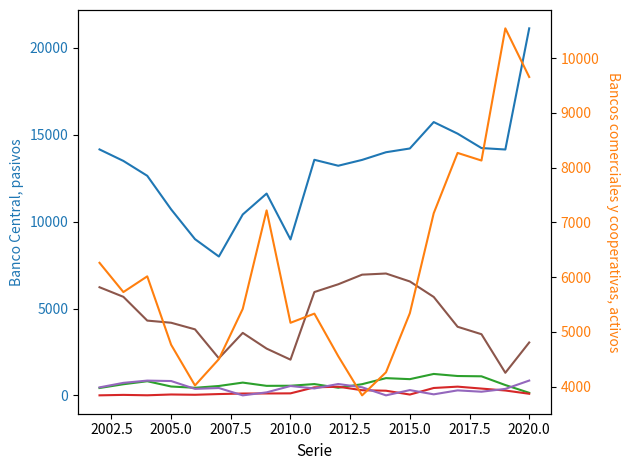

What is the greatest value displayed?

21122